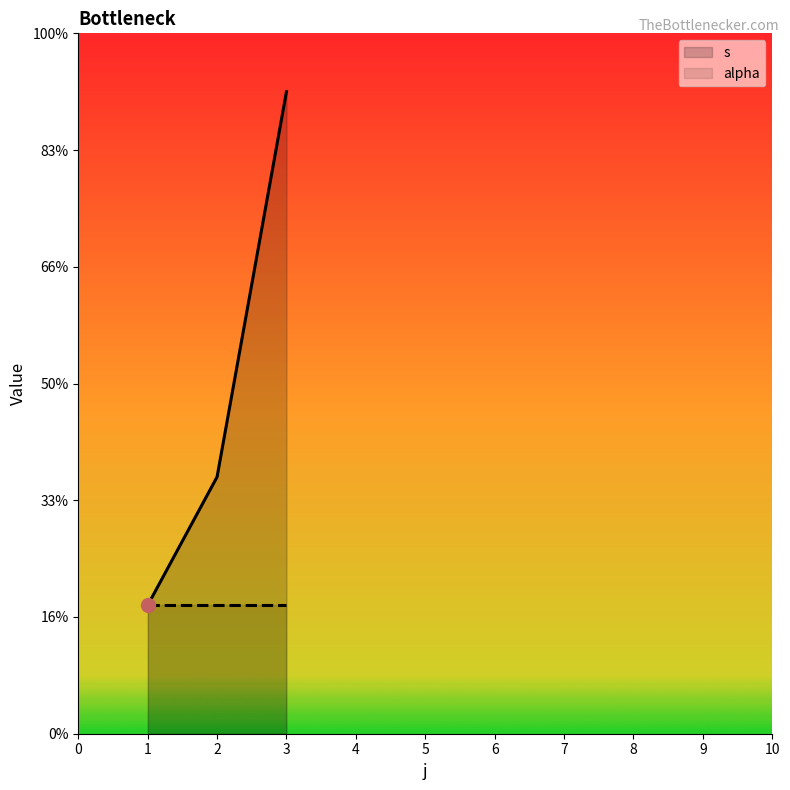

The value of alpha at 1 is 0.7. True or false?

False